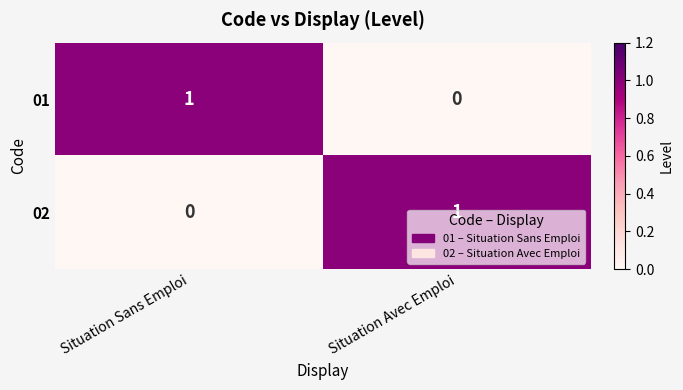

Is it true that 01 equals -1 at Situation Avec Emploi?

False